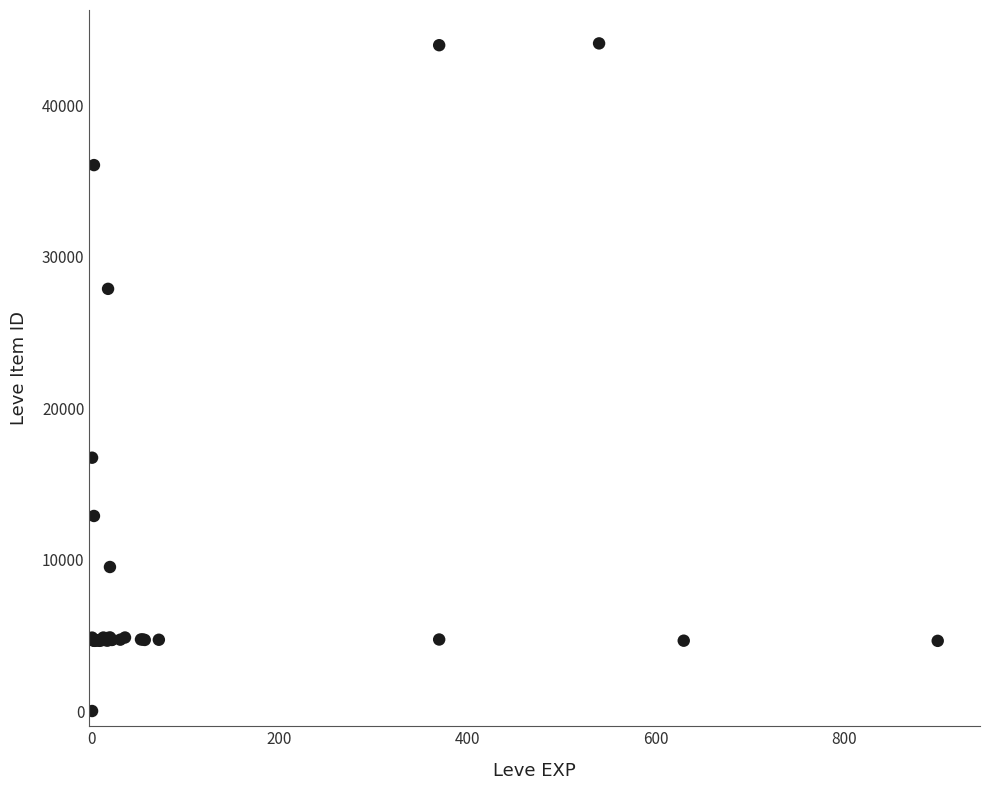

What Y value in the scatter plot is closest to 22050?

16734